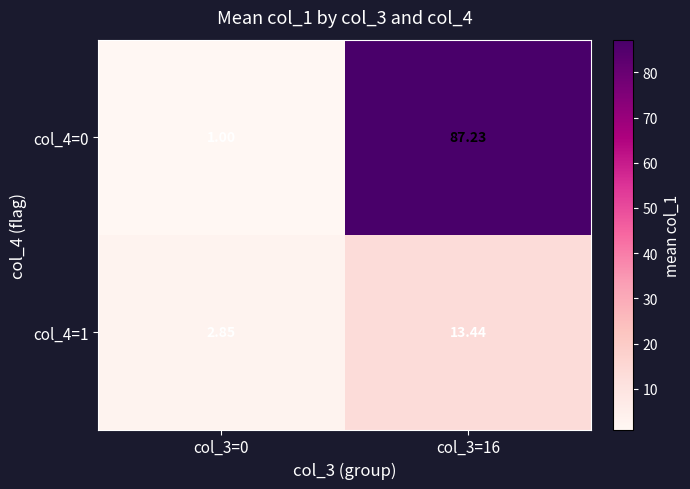

List the series in order of their peak value, highest first.

col_4=0, col_4=1